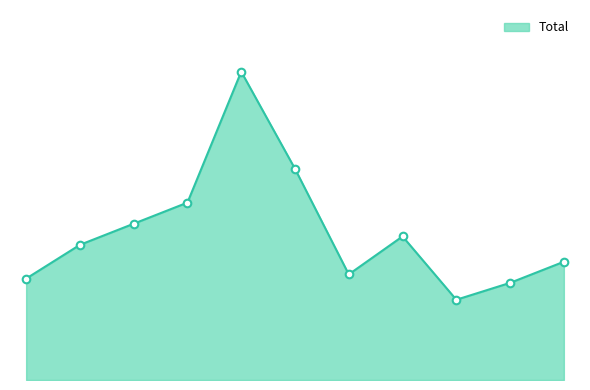

Is this an area chart (filled region under the line)?

Yes